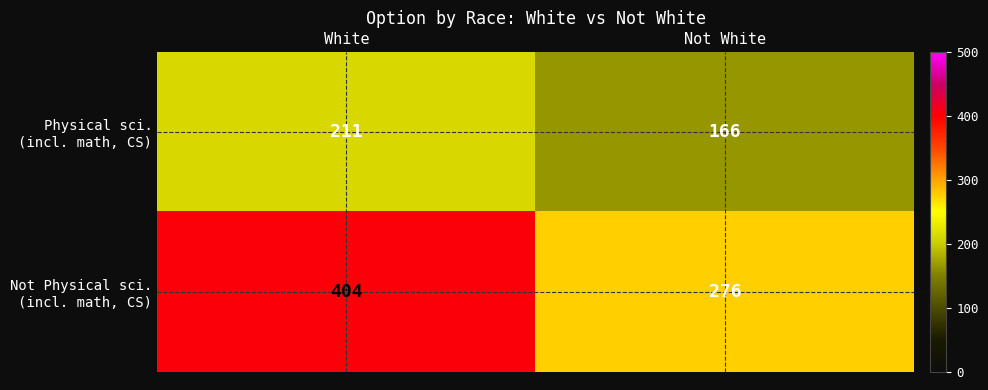

What is the total value across all series at White?

615